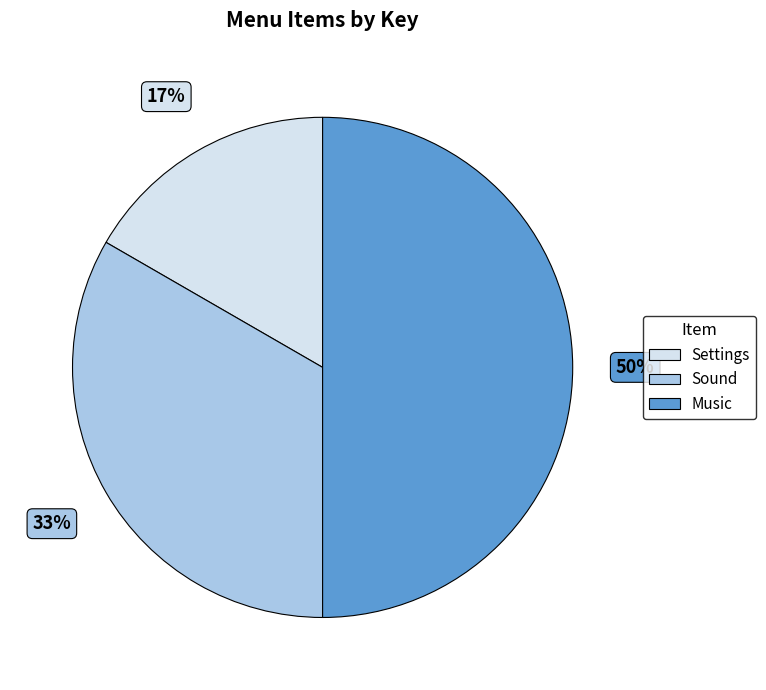

Combined, do Settings and Music account for over 50%?

Yes